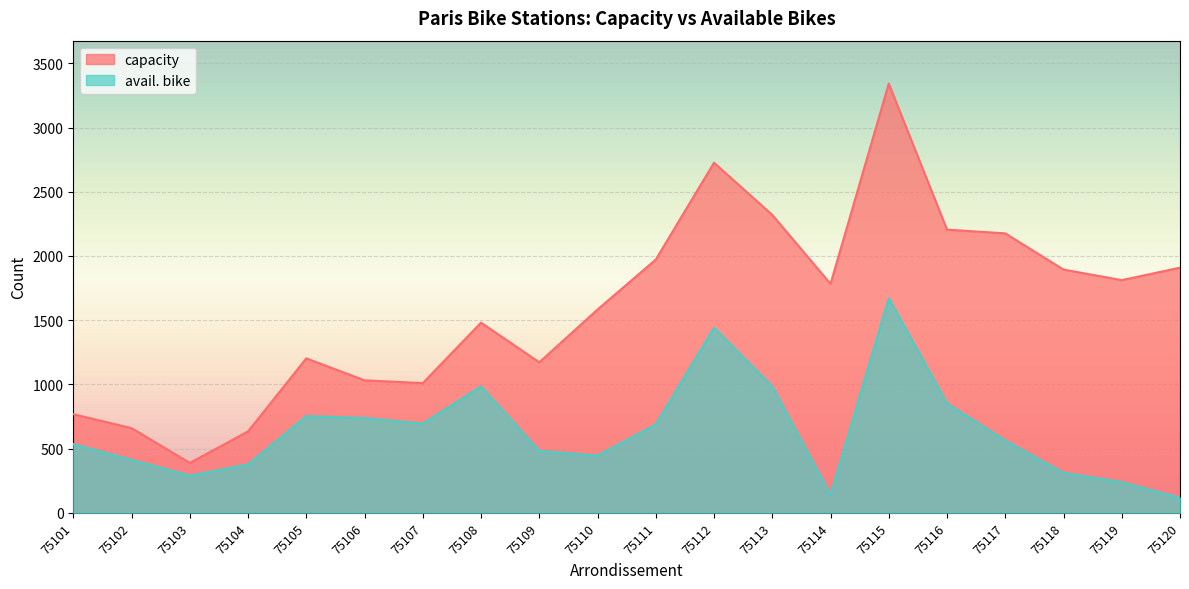

Which label corresponds to the largest value in the chart?

75115